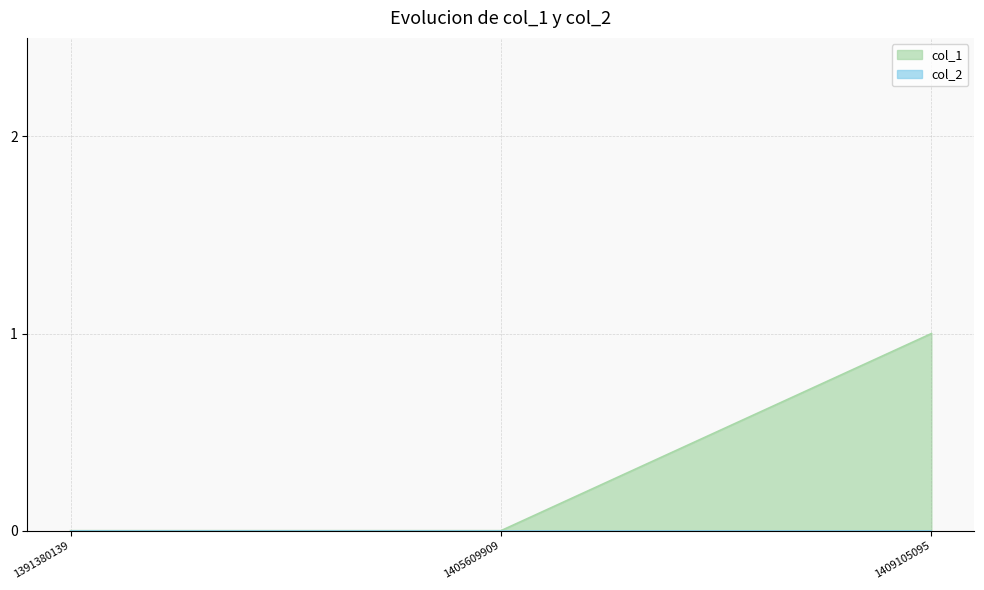

Reading left to right, extract all data points from this chart.

0	0	1